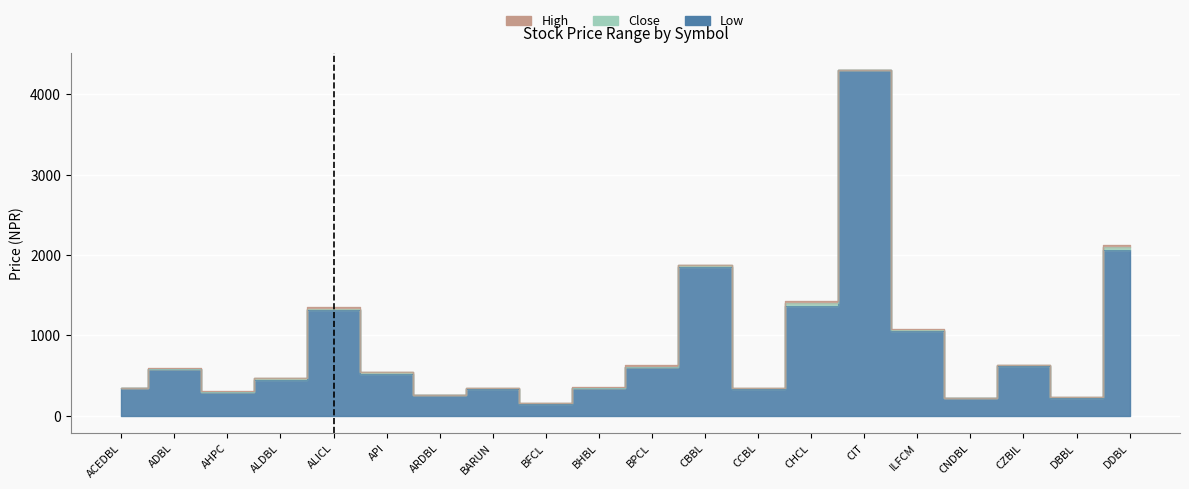

At which category does Close reach its first local valley?

AHPC